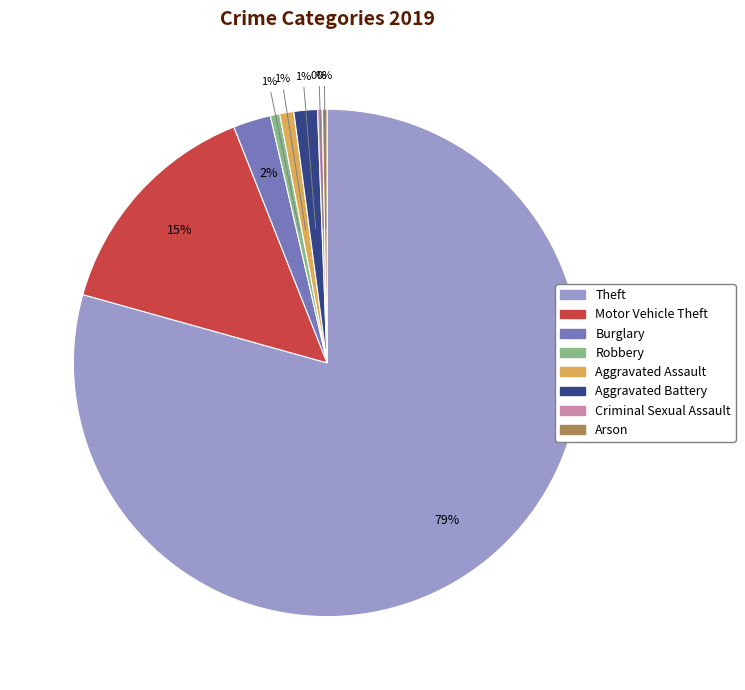

To the nearest percent, what percentage of the pie is Motor Vehicle Theft?

15%